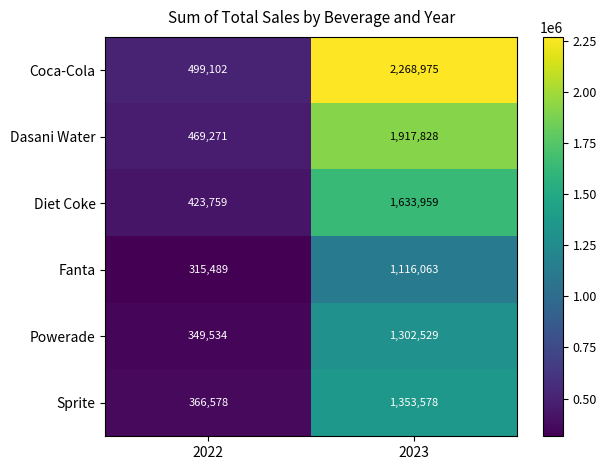

Which series has the widest spread of values?

Coca-Cola